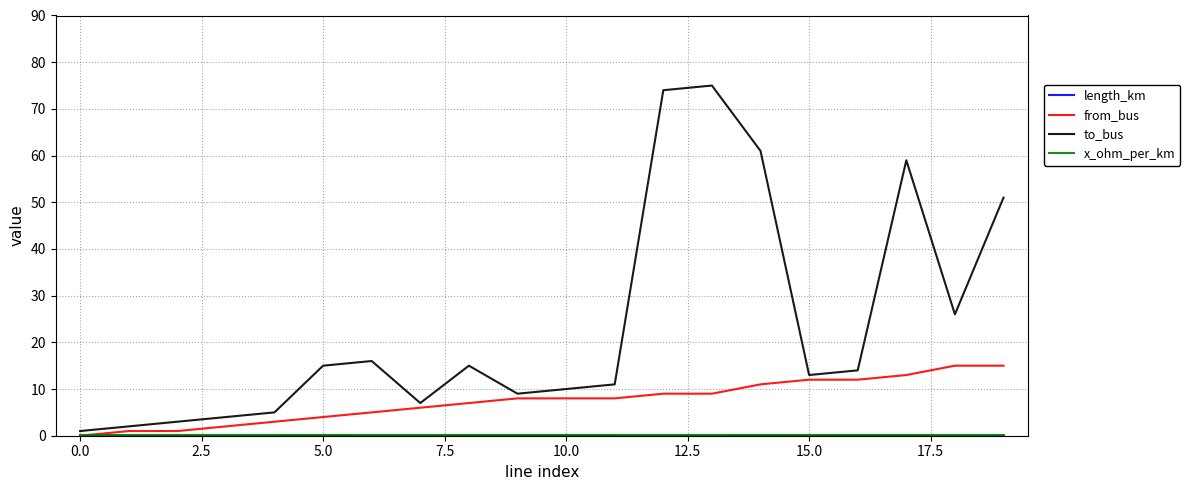

Which series has the largest total across all categories?

to_bus